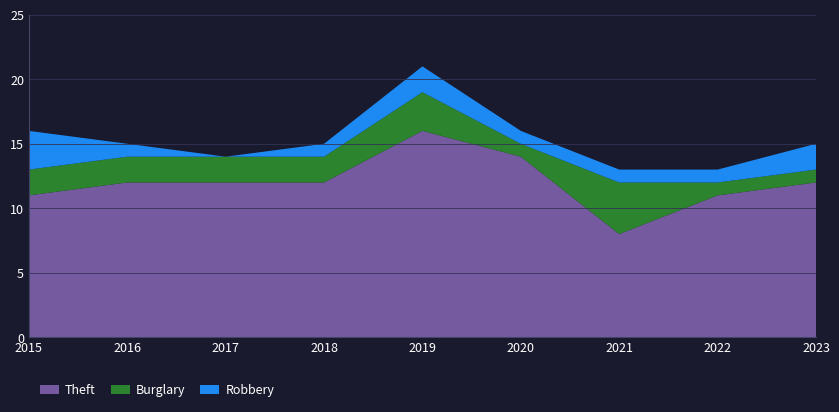

Reading left to right, transcribe all the data shown in this chart.

Theft: 11	12	12	12	16	14	8	11	12
Burglary: 2	2	2	2	3	1	4	1	1
Robbery: 3	1	0	1	2	1	1	1	2